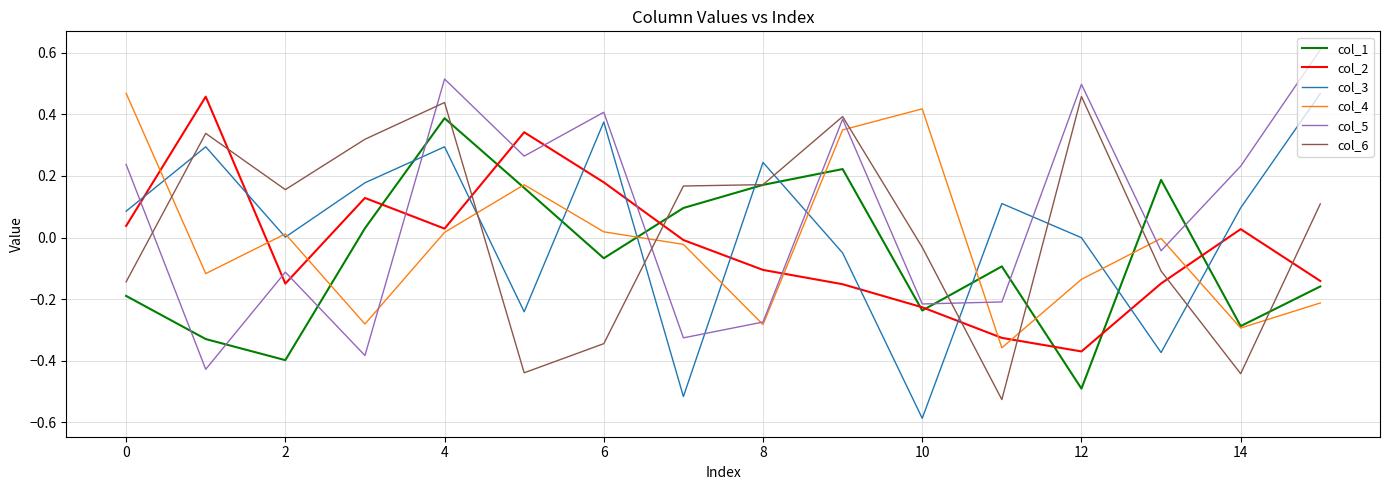

What is the greatest value displayed?

0.6